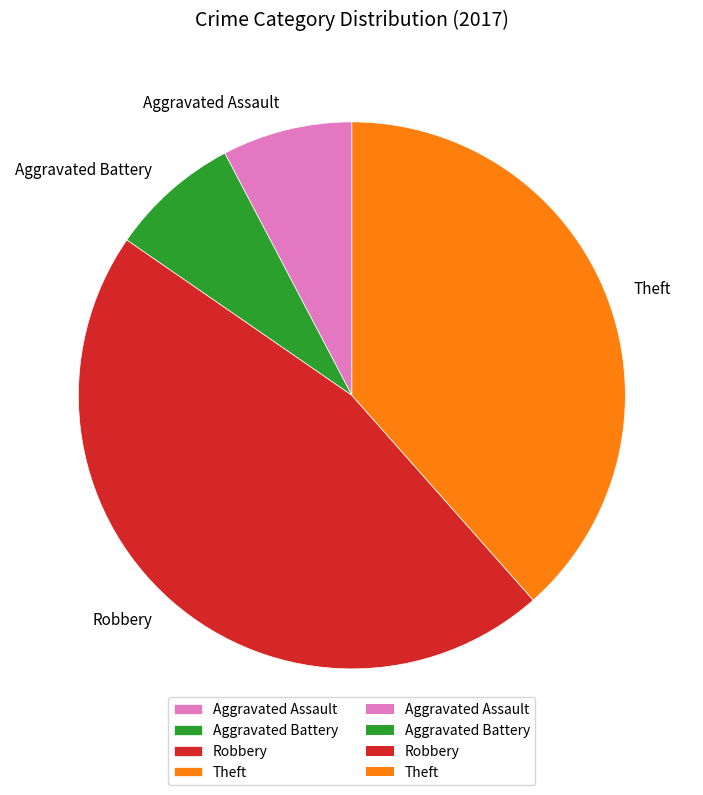

How many segments does this pie chart have?

4